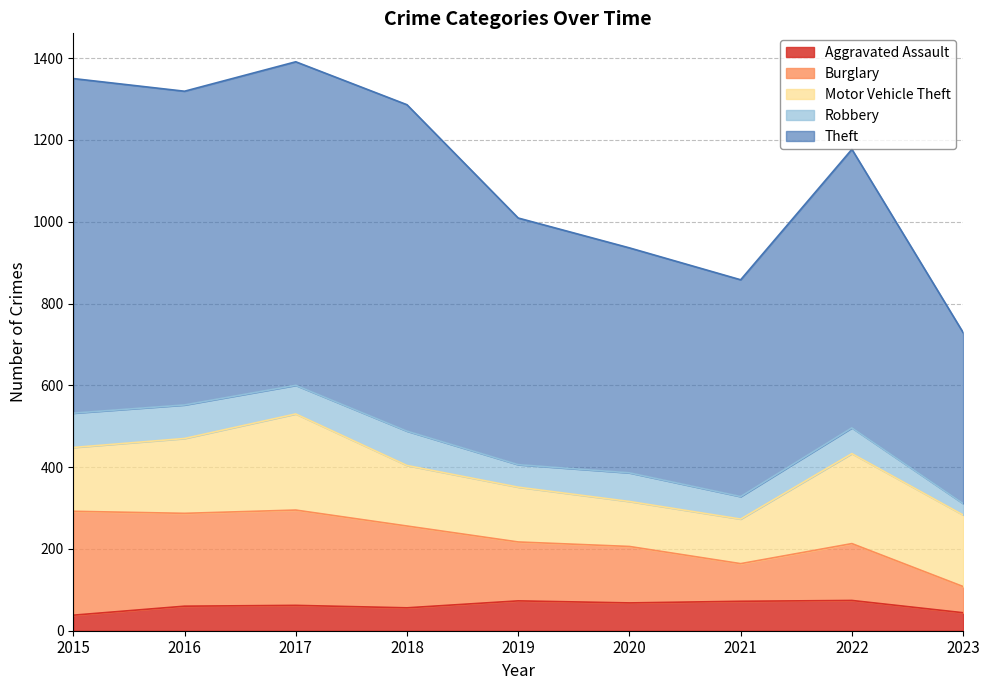

What is the total value across all series at 2022?

1177